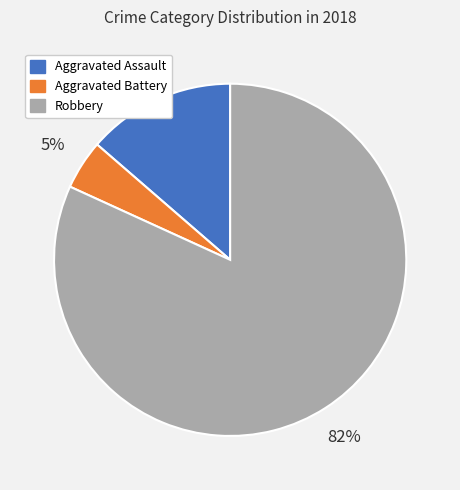

Count the number of slices in the pie.

3